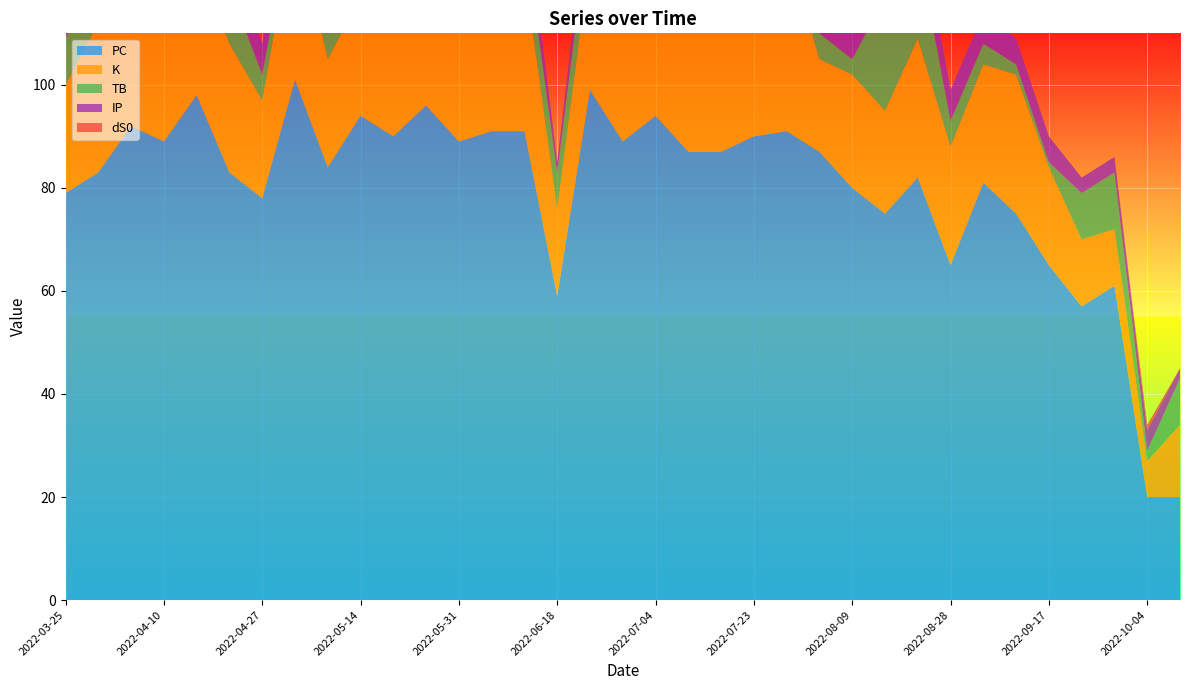

Reading right to left, what are all the values shown in this chart?

PC: 20	20	61	57	65	75	81	65	82	75	80	87	91	90	87	87	94	89	99	59	91	91	89	96	90	94	84	101	78	83	98	89	92	83	79
K: 14	7	11	13	19	27	23	23	27	20	22	18	36	28	32	27	35	27	26	17	31	23	21	27	33	23	21	32	19	25	27	25	25	29	21
TB: 9	2	11	9	1	2	4	5	18	22	3	5	14	6	10	3	4	8	9	7	8	3	7	8	7	5	5	4	5	11	8	4	6	11	9
IP: 2	4	3	3	5	5	6	6	7	6	5	6	6	6	6	6	6	6	6	2	7	6	7	7	7	5	6	6	6	7	6	6	6	5	5
dS0: 0	1	0	0	0	0	0	0	0	0	1	0	0	0	0	0	2	1	0	0	1	0	2	0	0	1	0	2	0	0	0	0	0	0	0